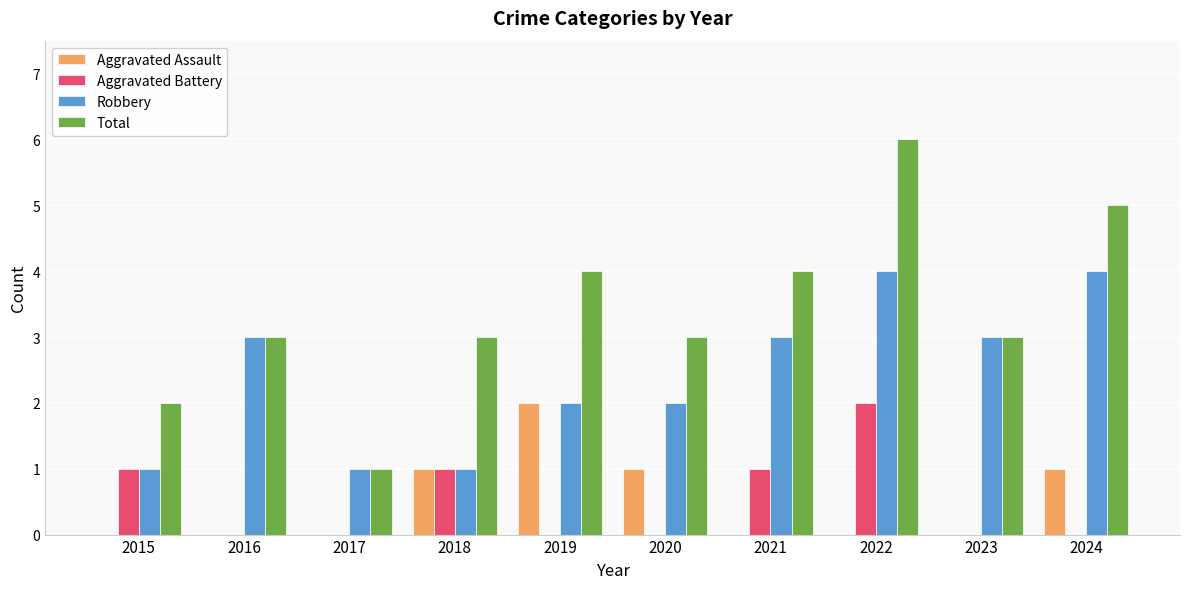

Reading right to left, extract all data points from this chart.

Aggravated Assault: 1	0	0	0	1	2	1	0	0	0
Aggravated Battery: 0	0	2	1	0	0	1	0	0	1
Robbery: 4	3	4	3	2	2	1	1	3	1
Total: 5	3	6	4	3	4	3	1	3	2